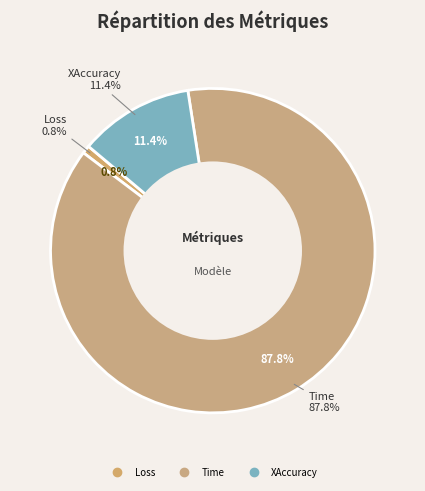

Combined, what portion of the pie is Loss and XAccuracy?

12.2%